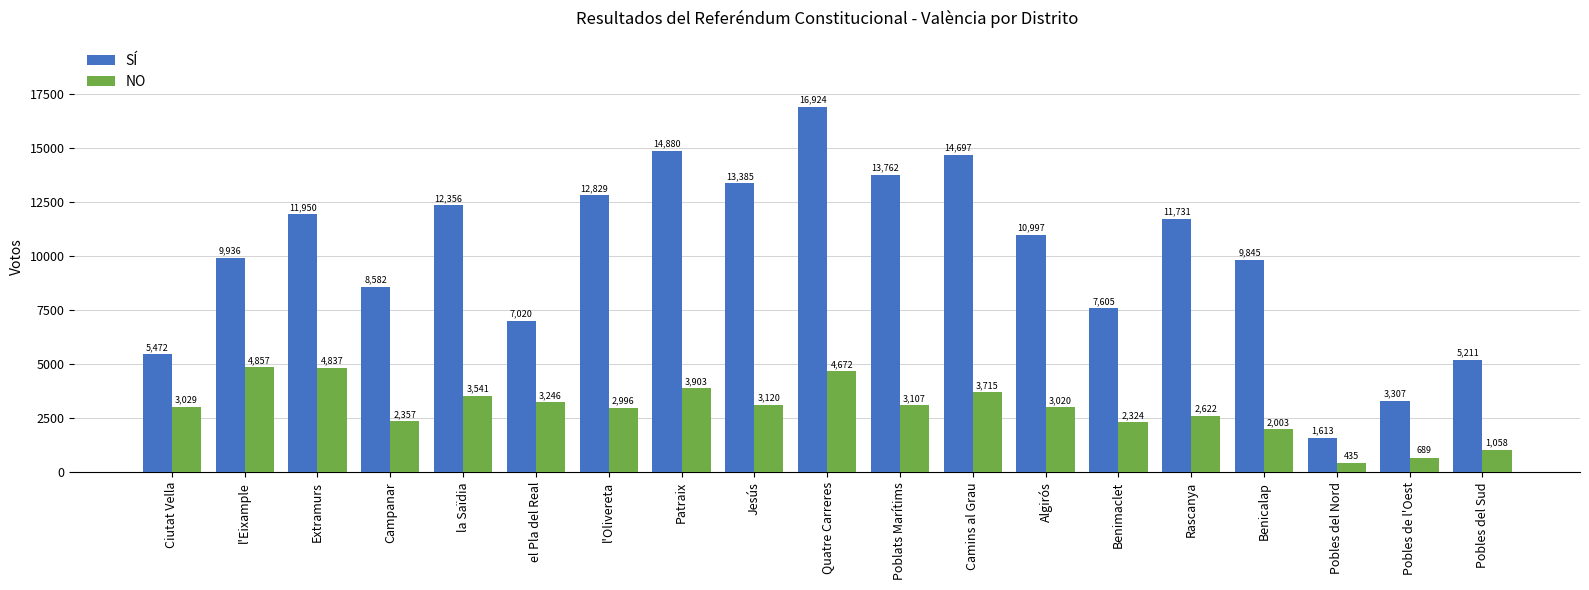

What is the minimum value for SÍ?

1613